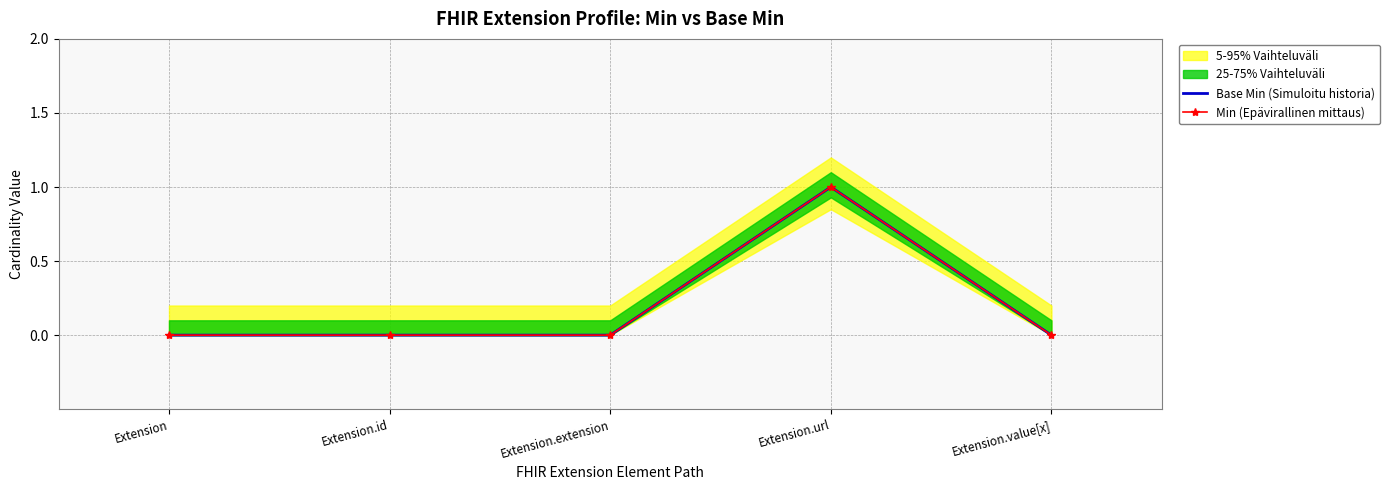

At how many categories does at least one series exceed 0?

1